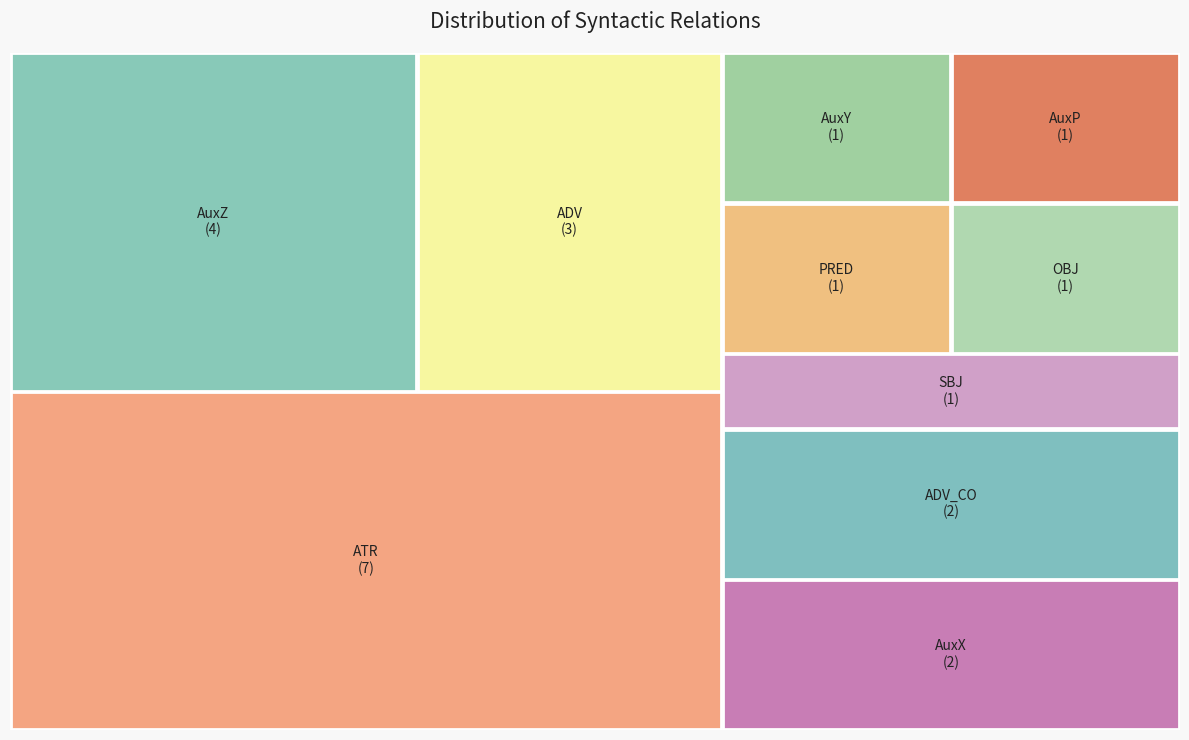

What is the total percentage of ATR and AuxZ?

47.8%